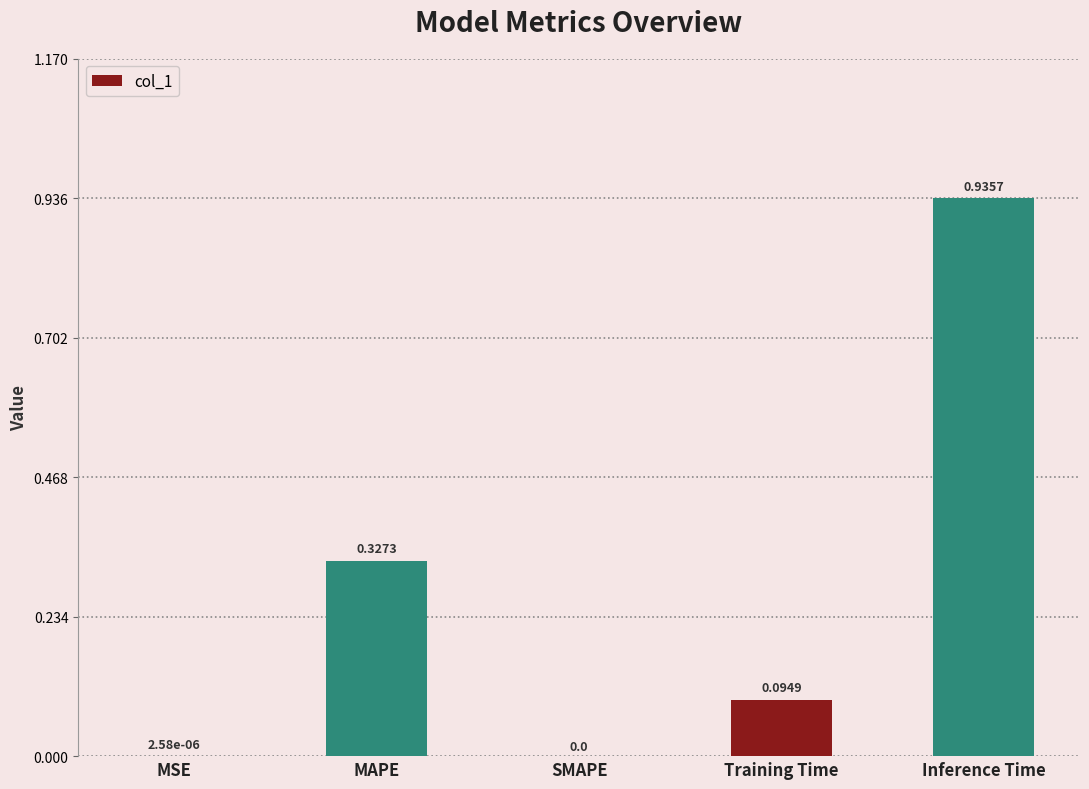

Which category has the highest value across all series?

Inference Time